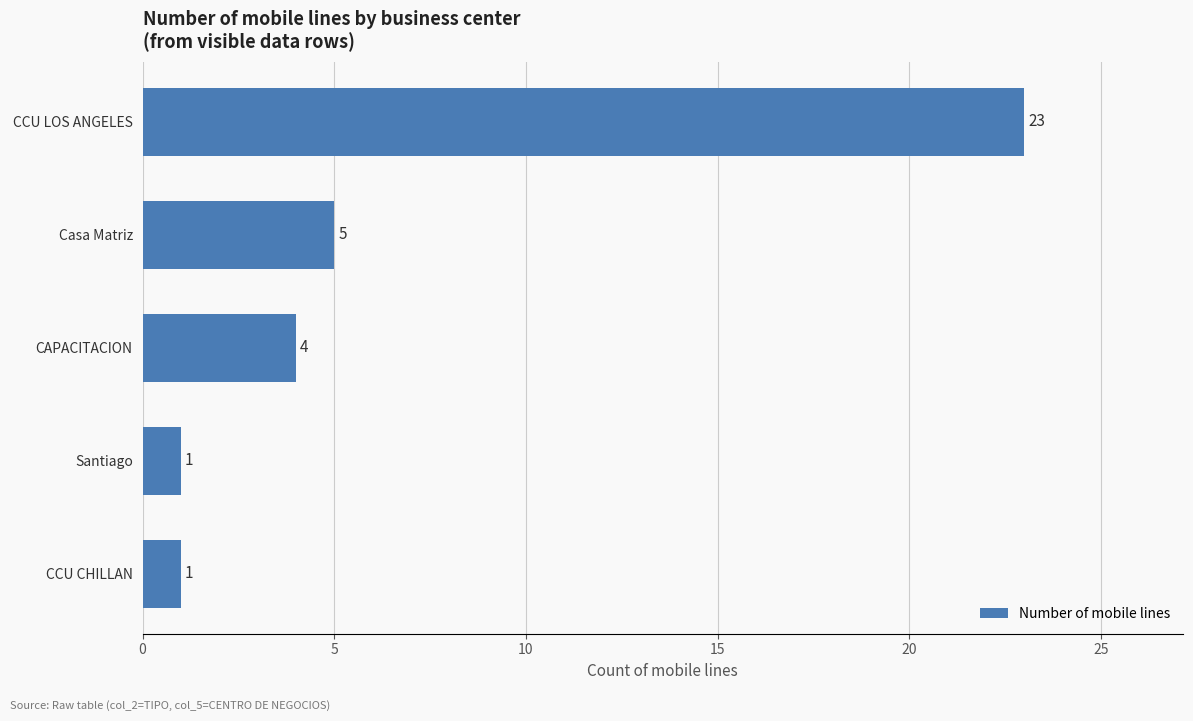

How many series are shown in this chart?

1